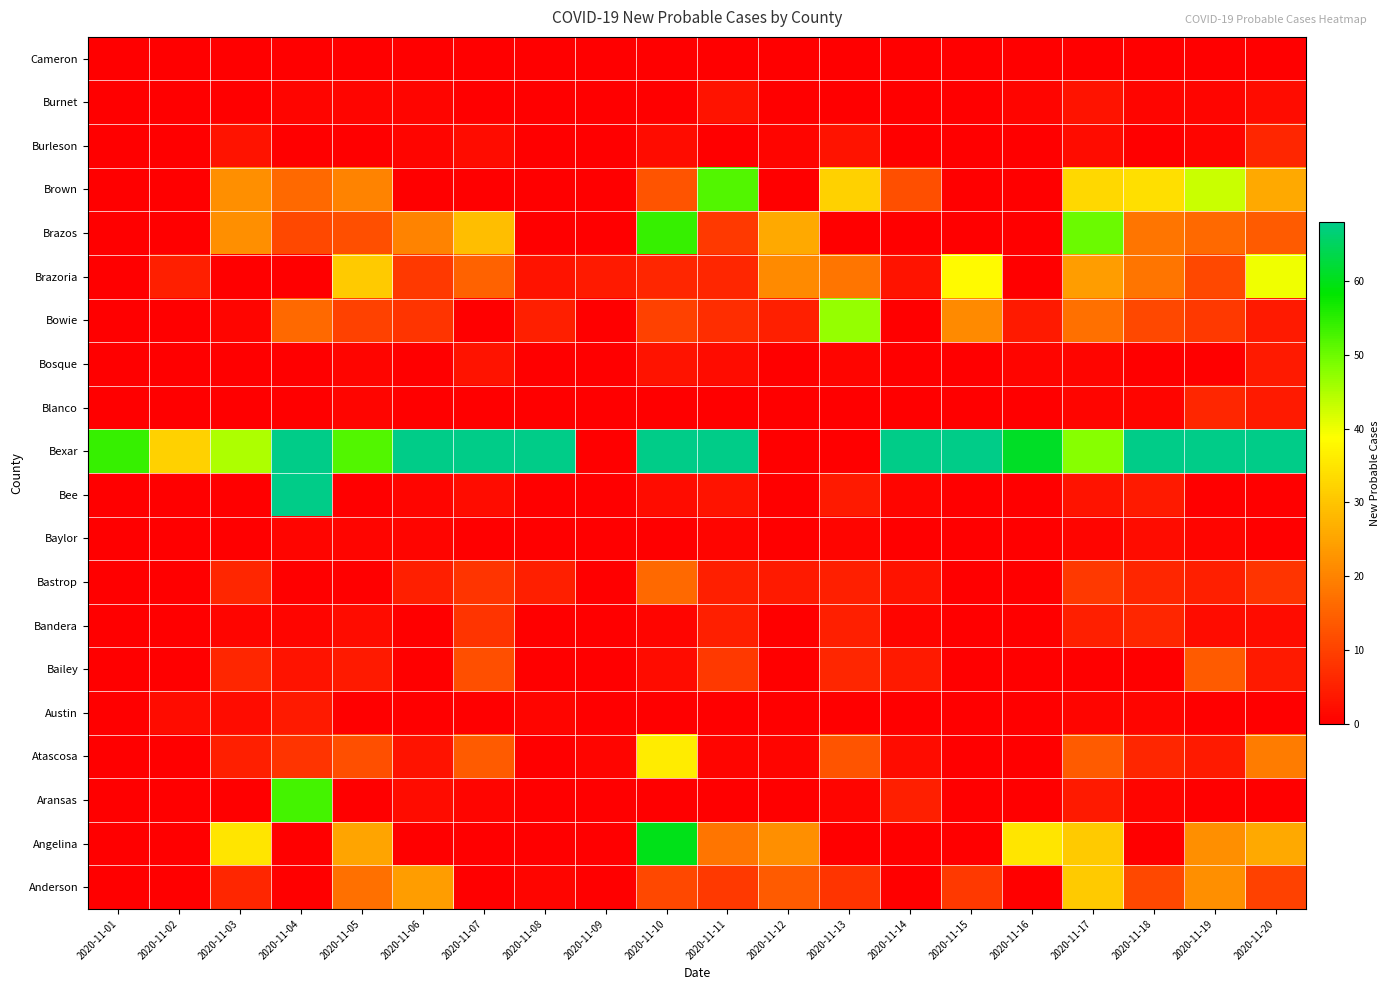

At which category is the sum across all series the highest?

2020-11-10